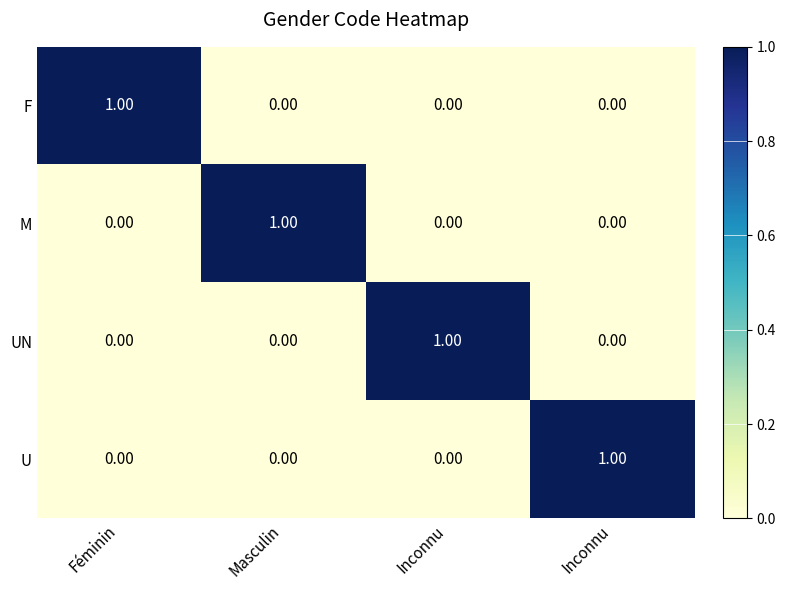

Which series has the largest range (max minus min)?

F